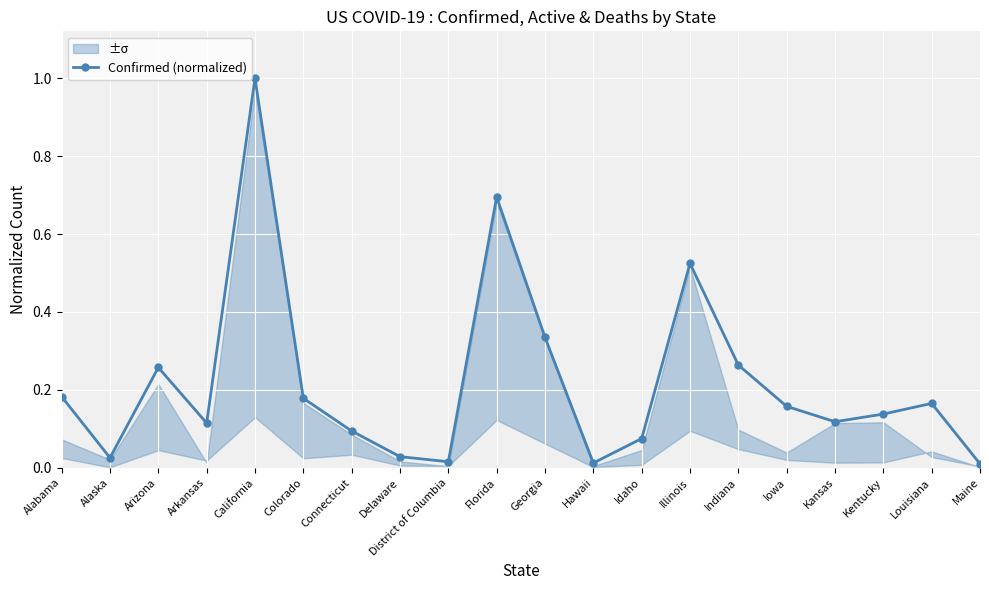

Which category has the lowest value across all series?

Maine